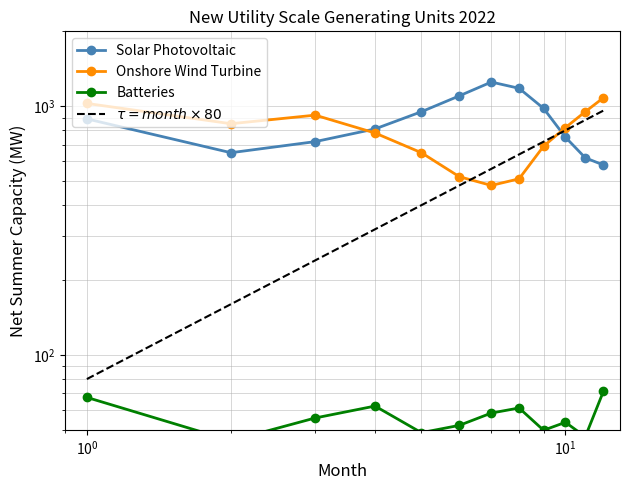

What is the average value of the Solar Photovoltaic series?

873.6